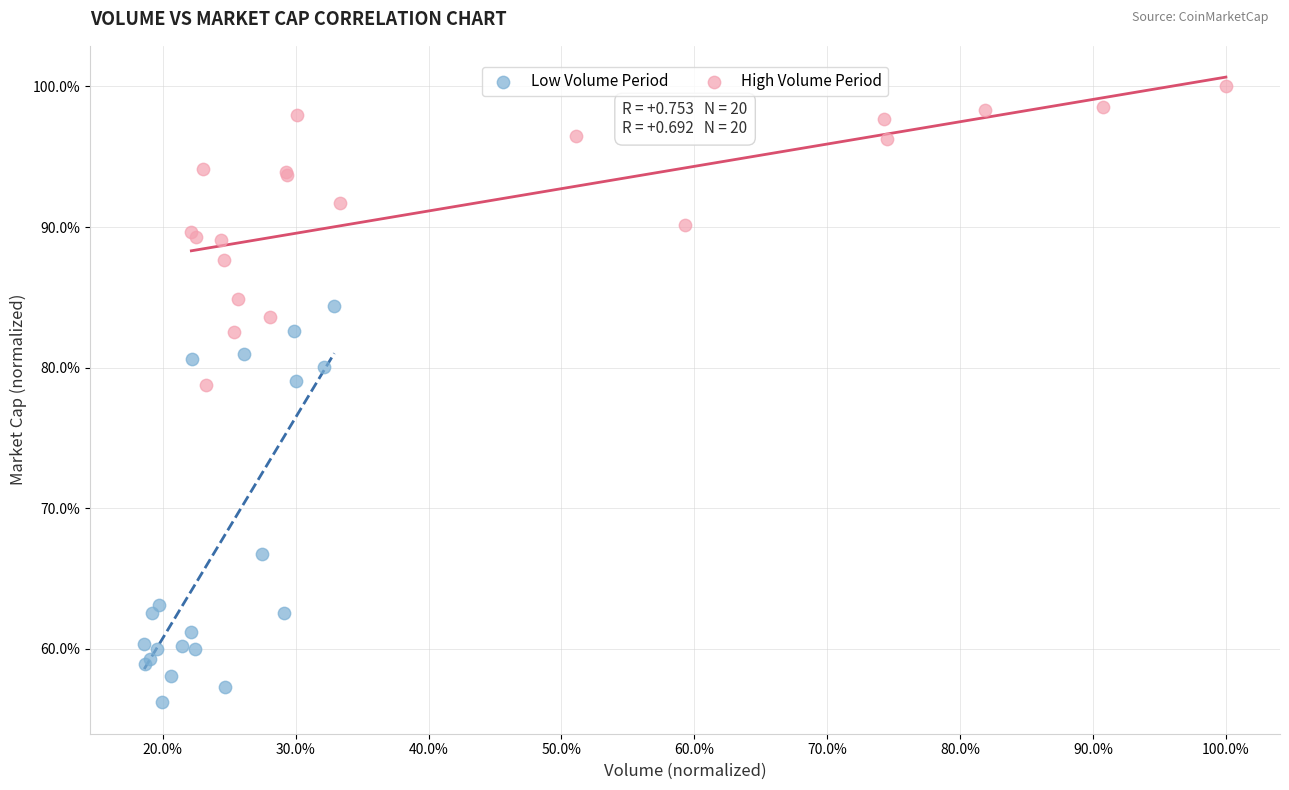

Which series has the largest Y range (max minus min)?

Low Volume Period